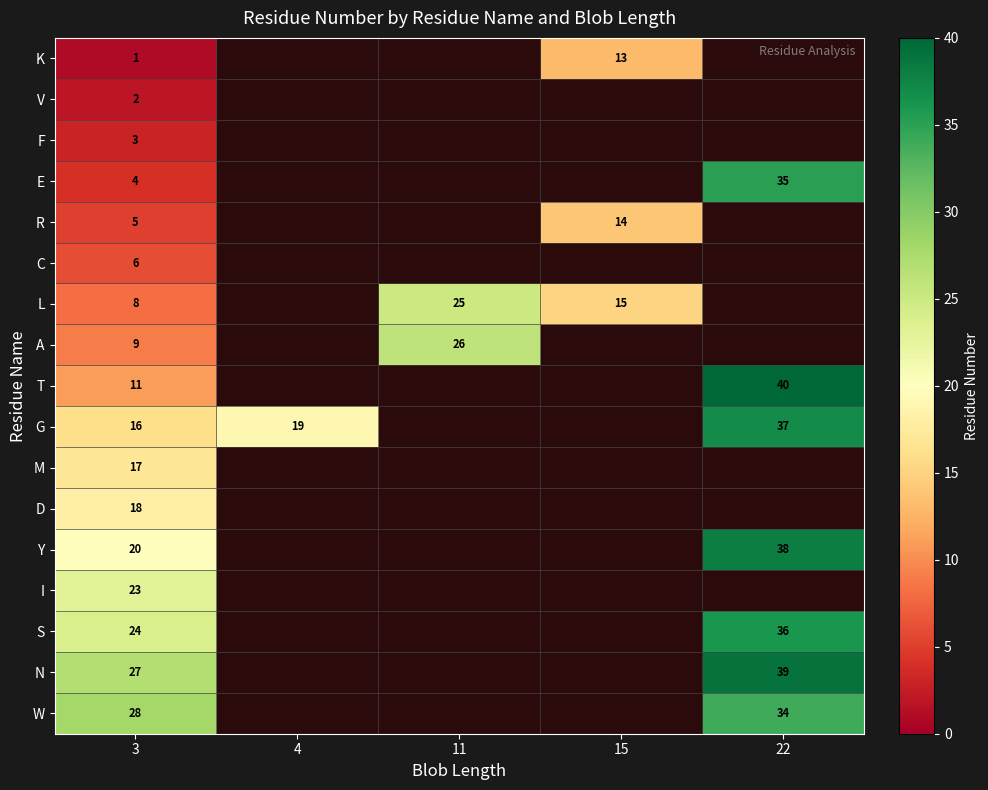

The A series shows 9 at 3. True or false?

True